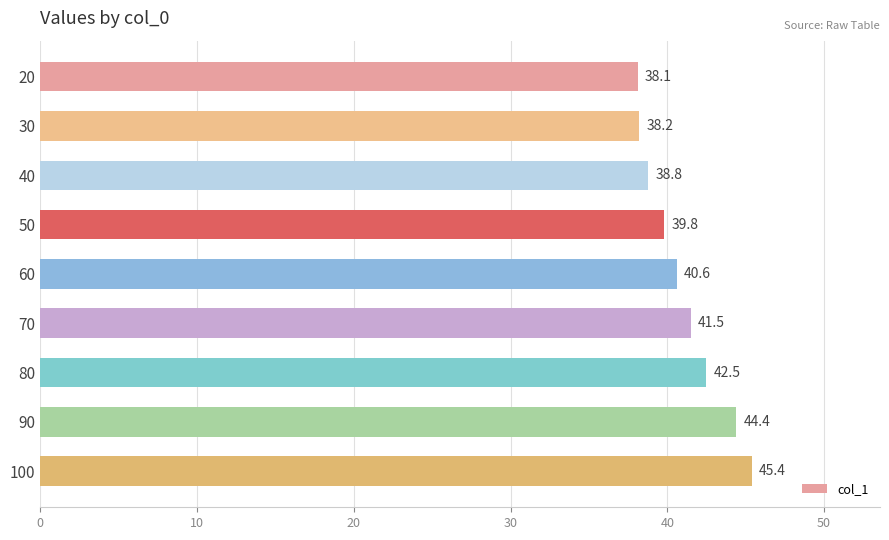

List the labels in order of value, smallest first.

20, 30, 40, 50, 60, 70, 80, 90, 100